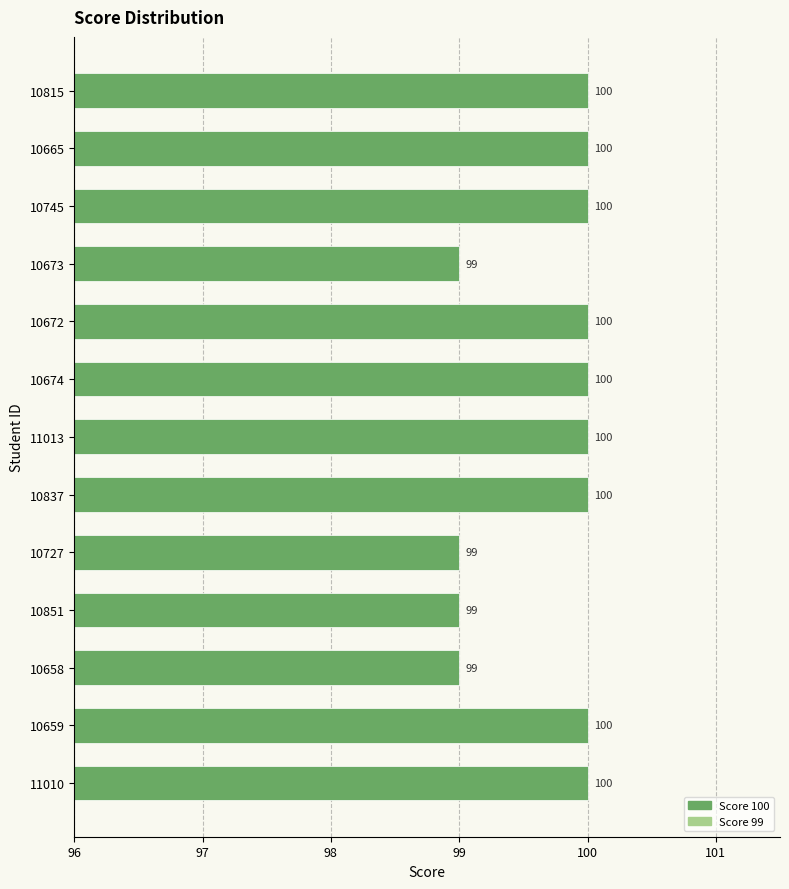

What is the smallest value displayed?

99